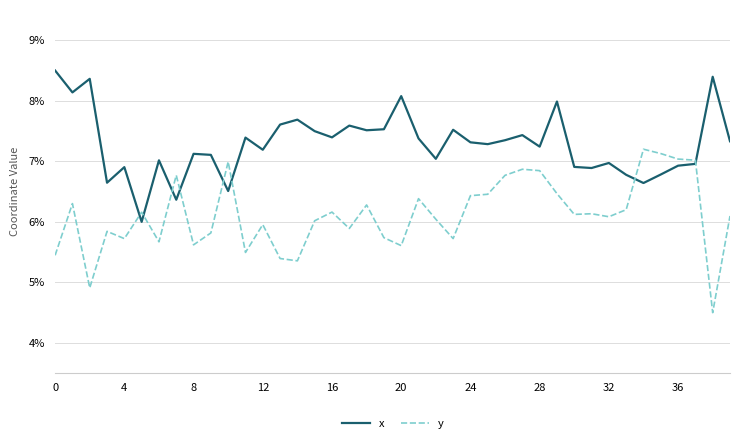

At which label does y reach its minimum?

38